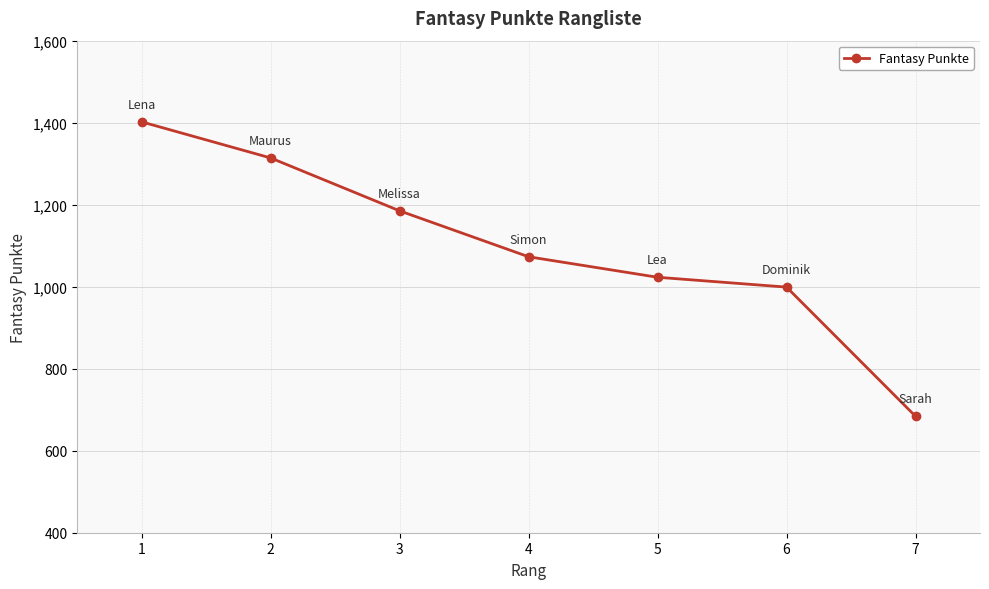

At which category does the chart reach its minimum across all series?

7